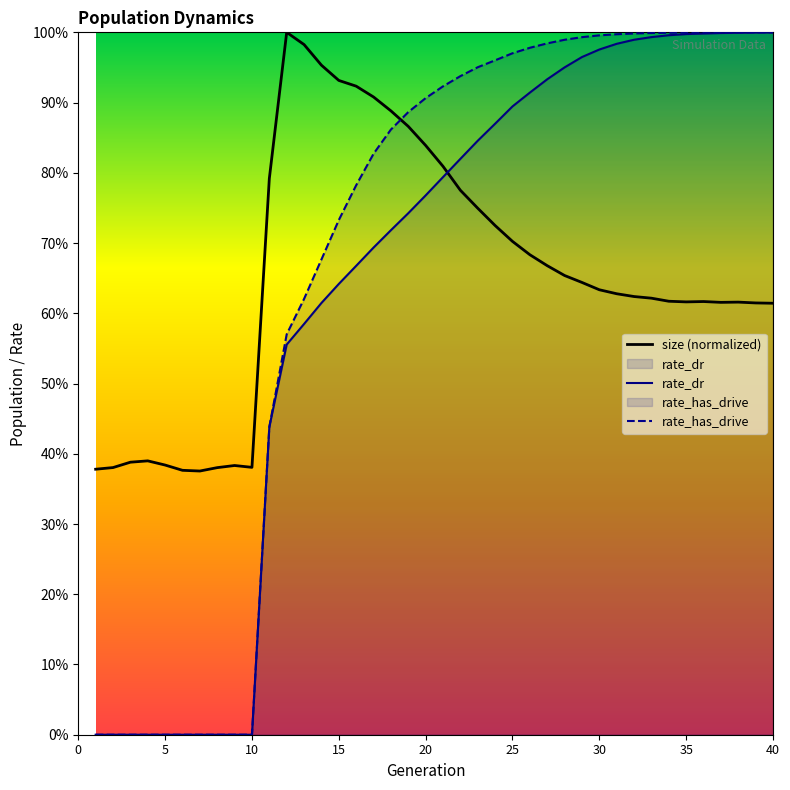

What is the difference between the size values at 36 and 25?

0.1